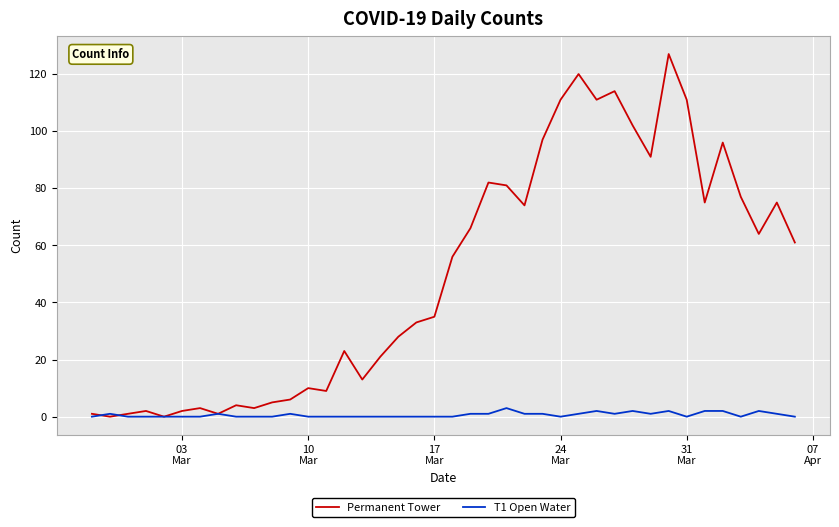

Rank the series by their average value, from lowest to highest.

T1 Open Water, Permanent Tower